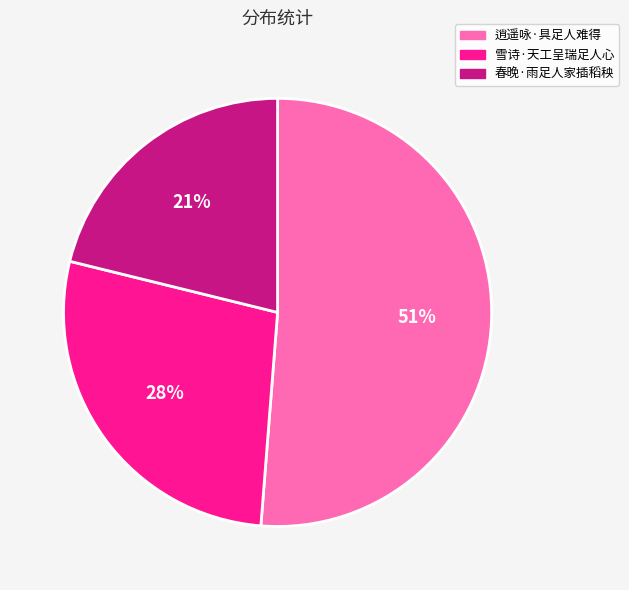

Which slice is the smallest?

春晚·雨足人家插稻秧